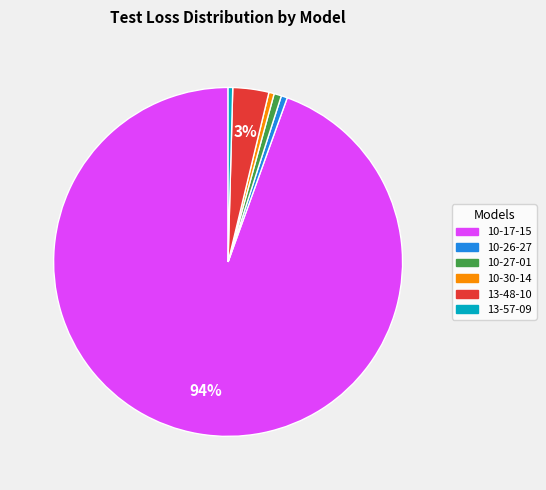

True or false: 13-48-10 accounts for 3% of the total.

True